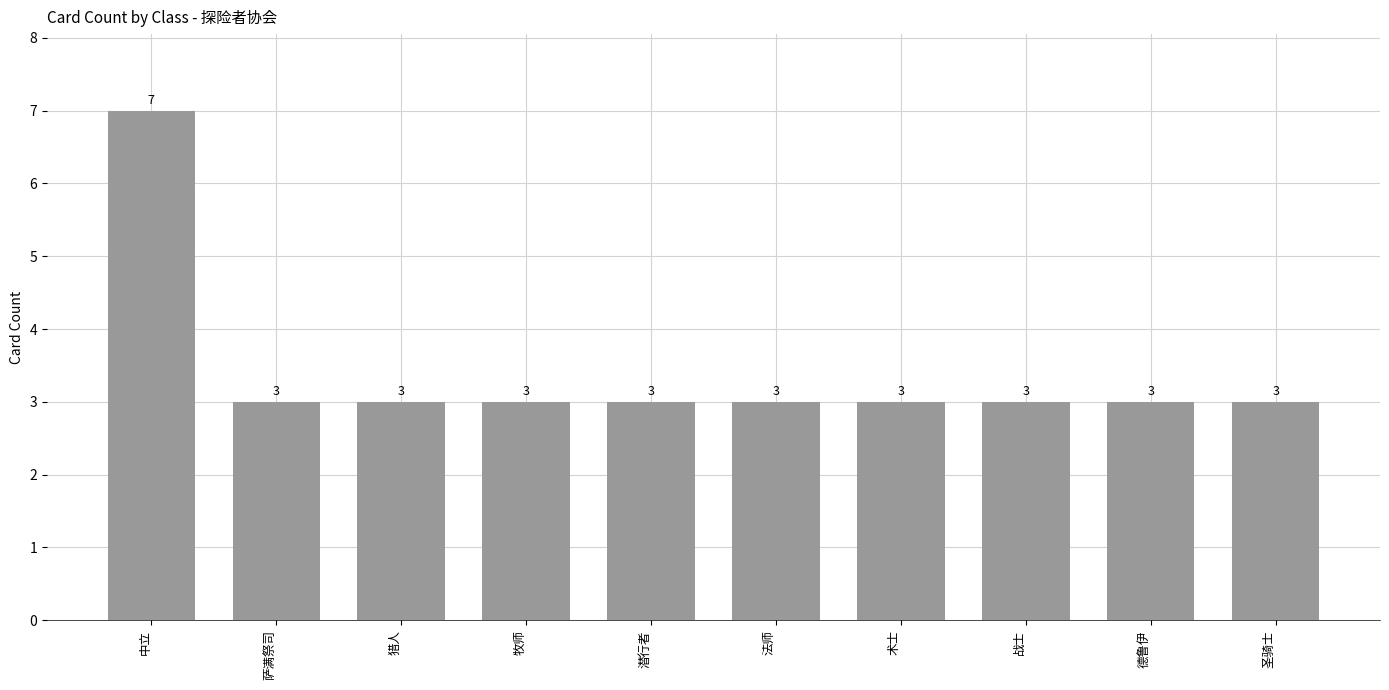

What is the difference between the maximum and minimum values?

4